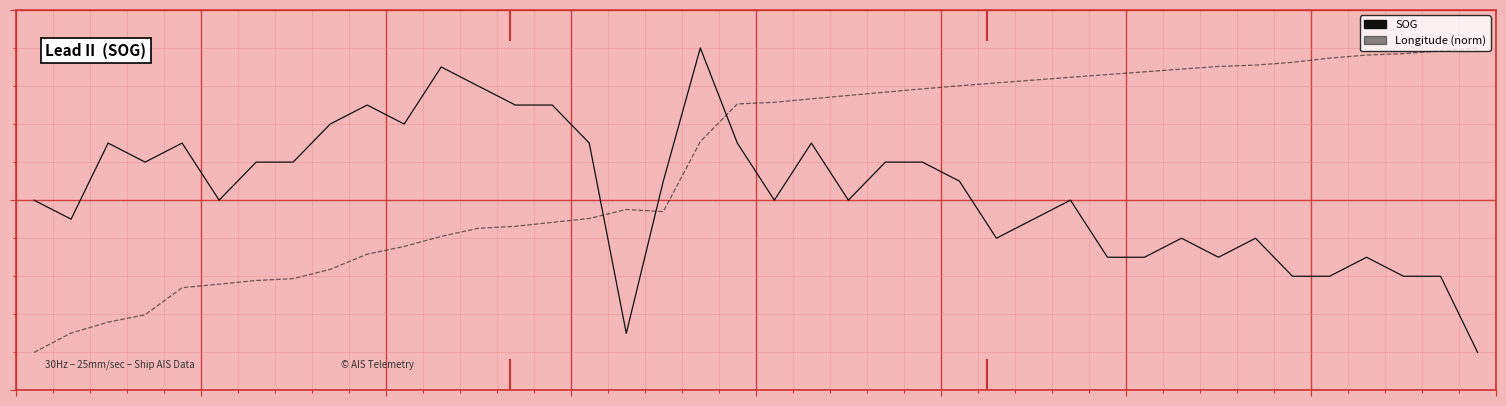

Does the chart display data point markers on the line(s)?

No